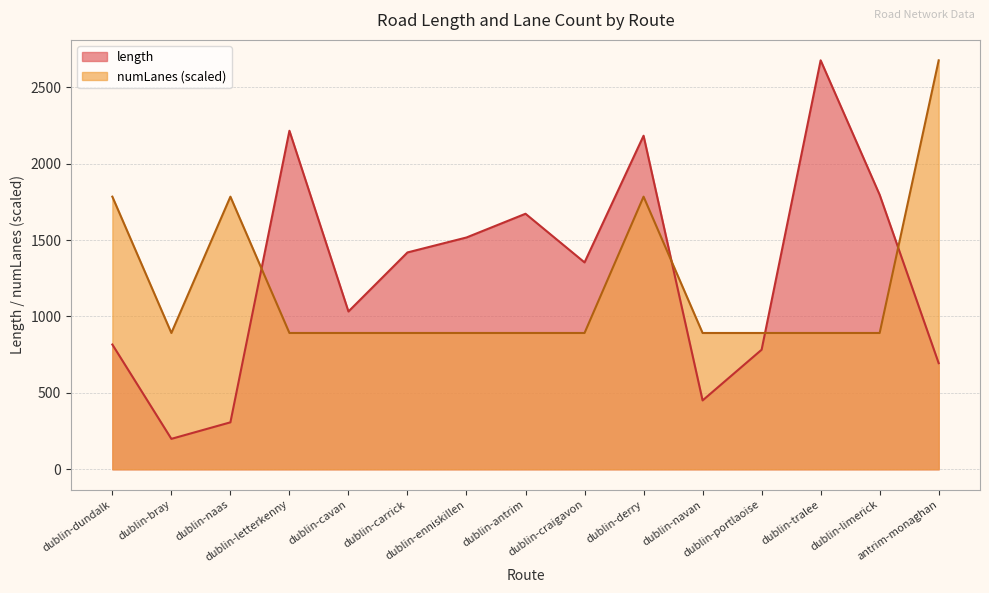

Where do numLanes and length first cross each other?

dublin-naas and dublin-letterkenny